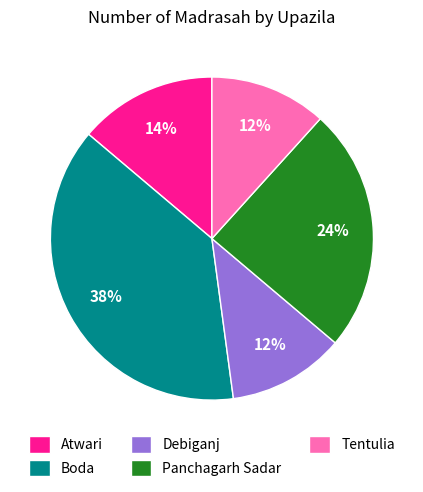

How many segments does this pie chart have?

5